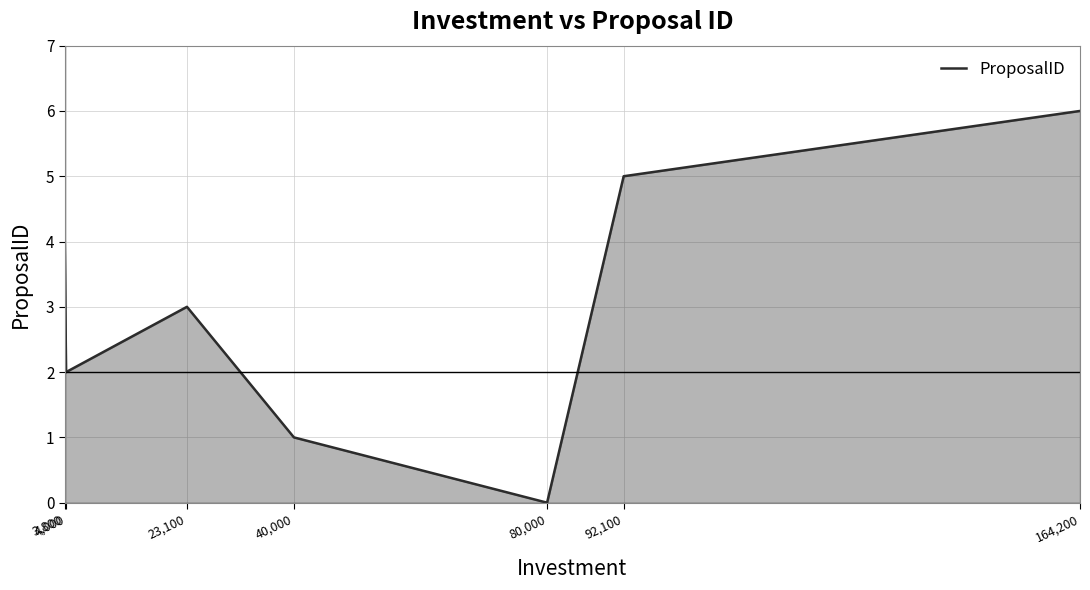

What is the difference between the values at 80,000 and 40,000?

1